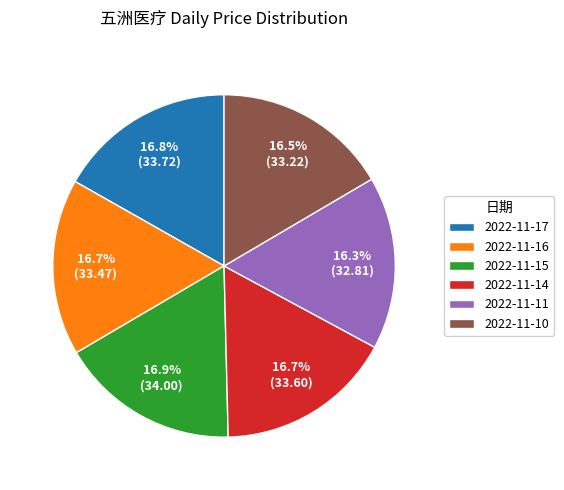

The 2022-11-11 slice represents 16% of the pie. True or false?

True